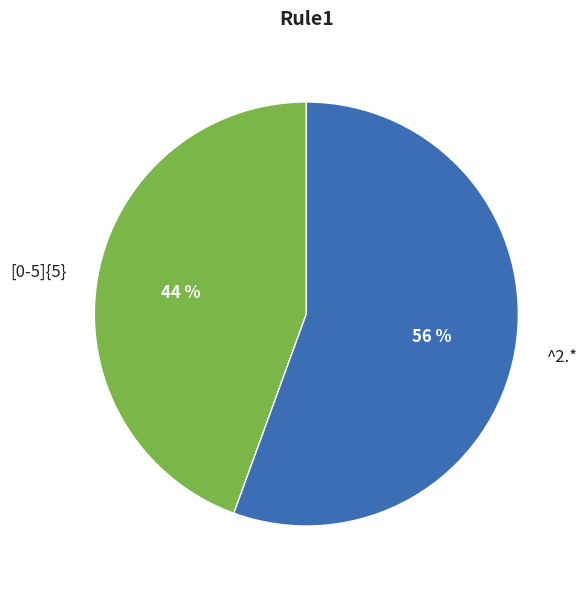

True or false: ^2.* accounts for 42% of the total.

False